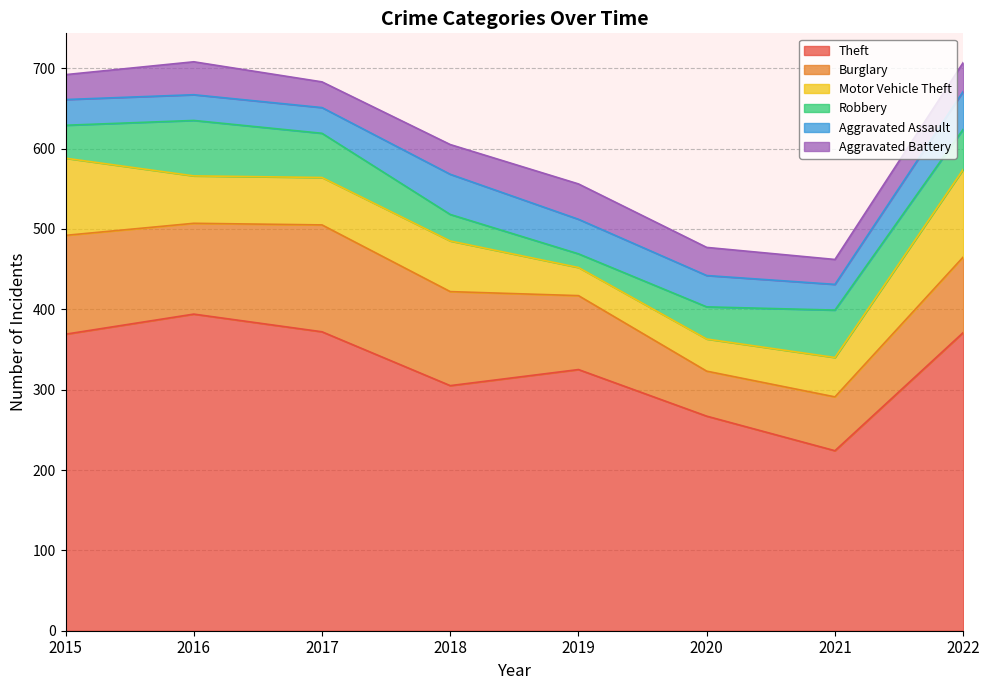

True or false: Aggravated Assault and Theft cross at least once.

False